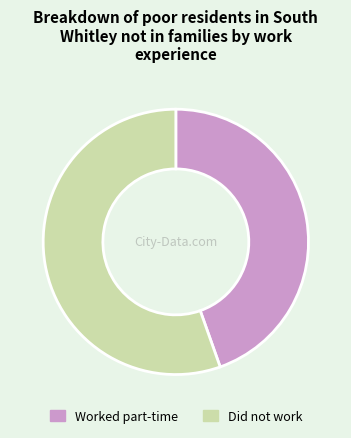

Does Worked part-time represent more than half of the total?

No